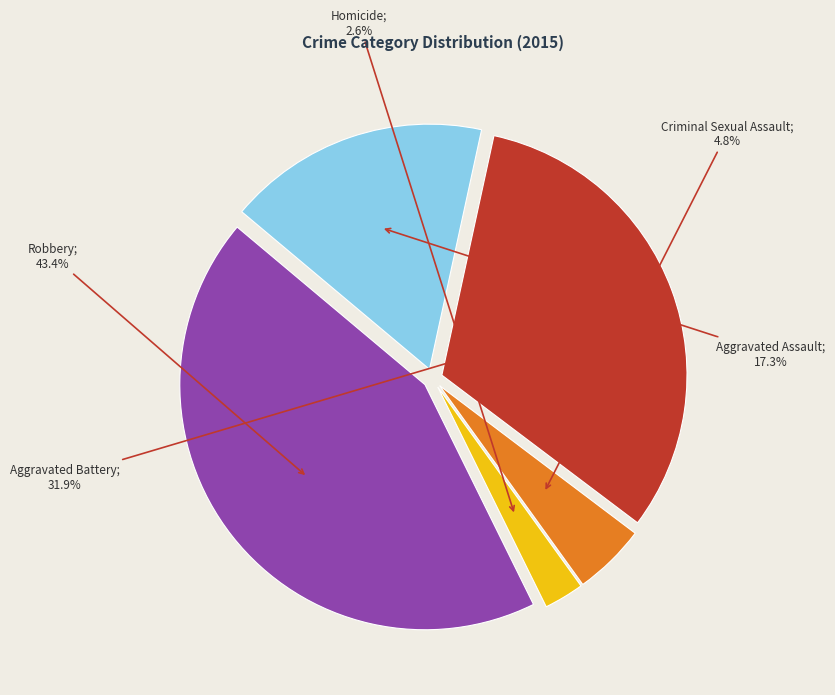

Does any single category account for the majority?

No